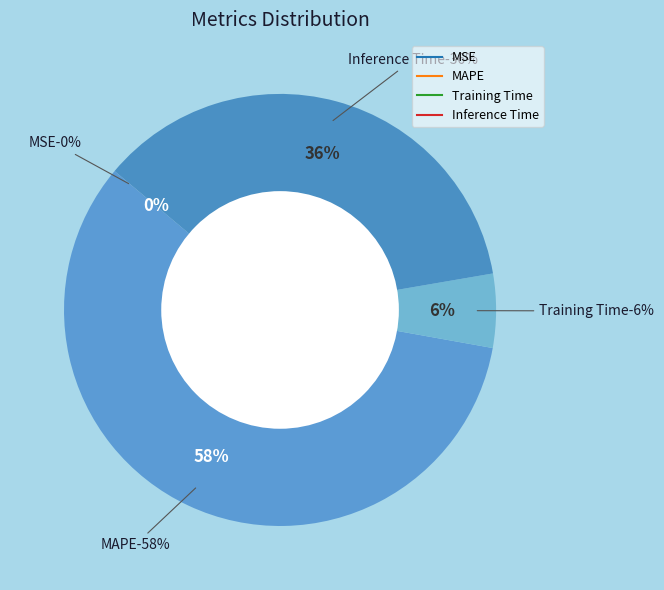

The MSE slice represents 1% of the pie. True or false?

False